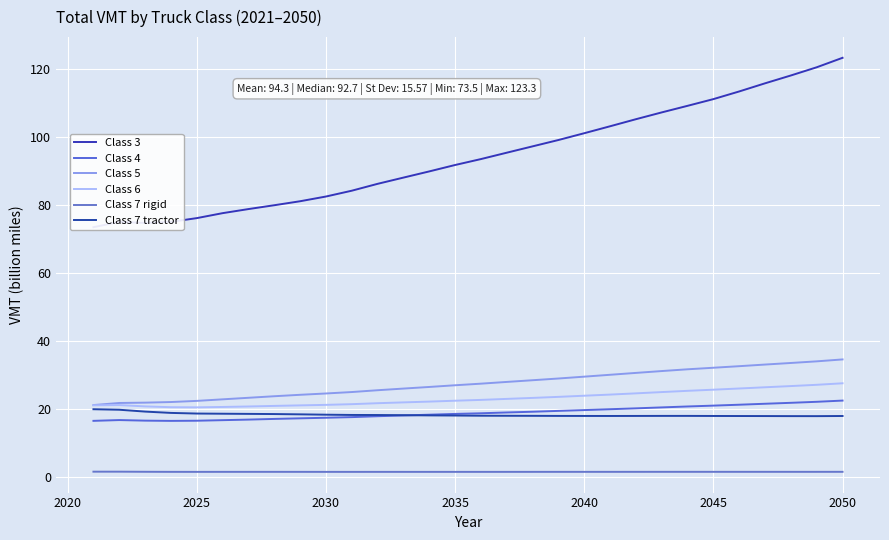

The value of Class 7 tractor at 2025 is 18.7. True or false?

True